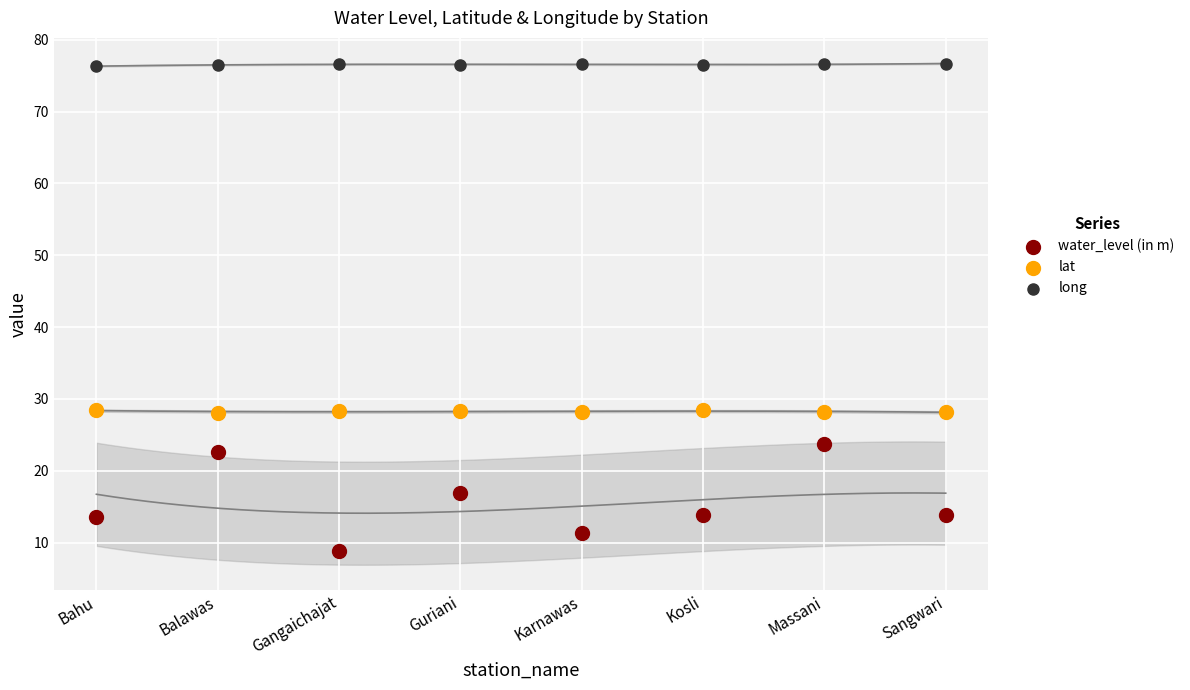

Which series contains the highest Y value?

long